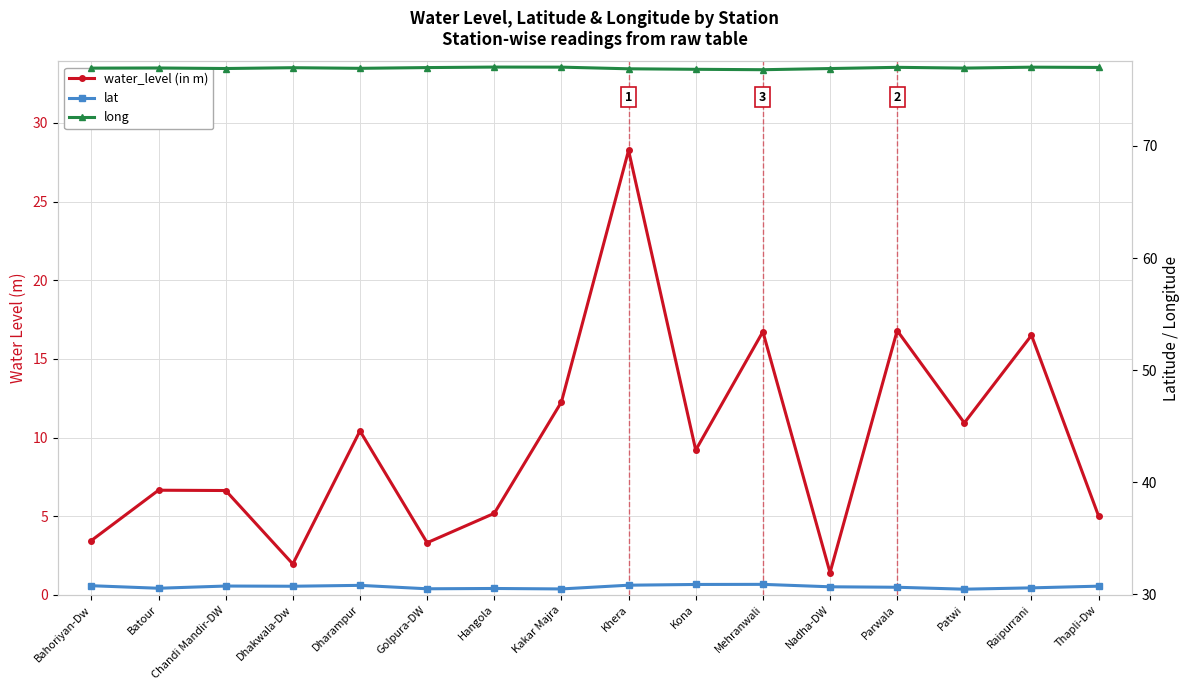

Is the value of water_level (in m) at Batour greater than the value of long at Kakar Majra?

No